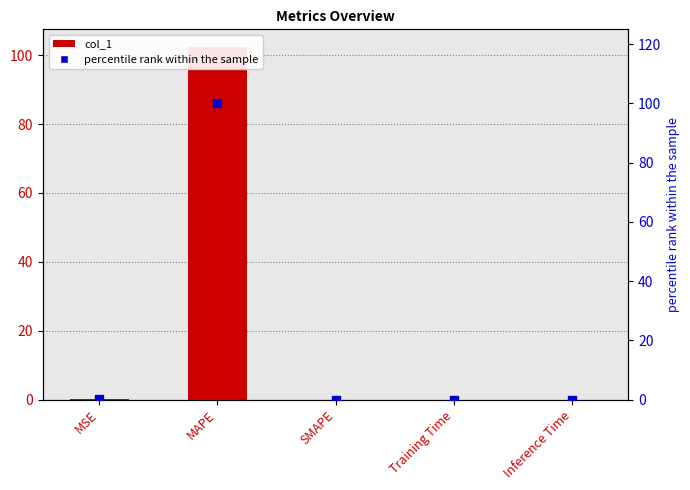

Which series contains the lowest Y value?

col_1